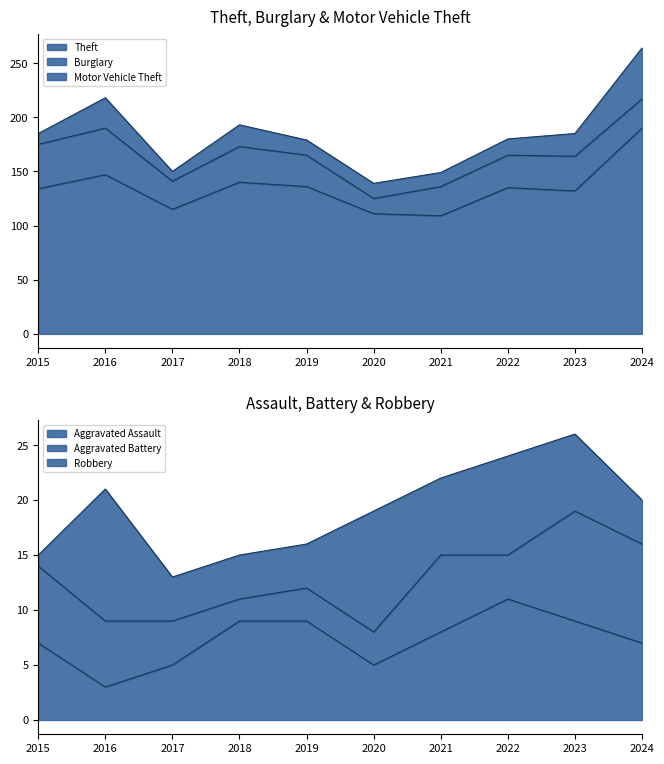

What is the difference between the maximum and minimum values in the Motor Vehicle Theft series?

38